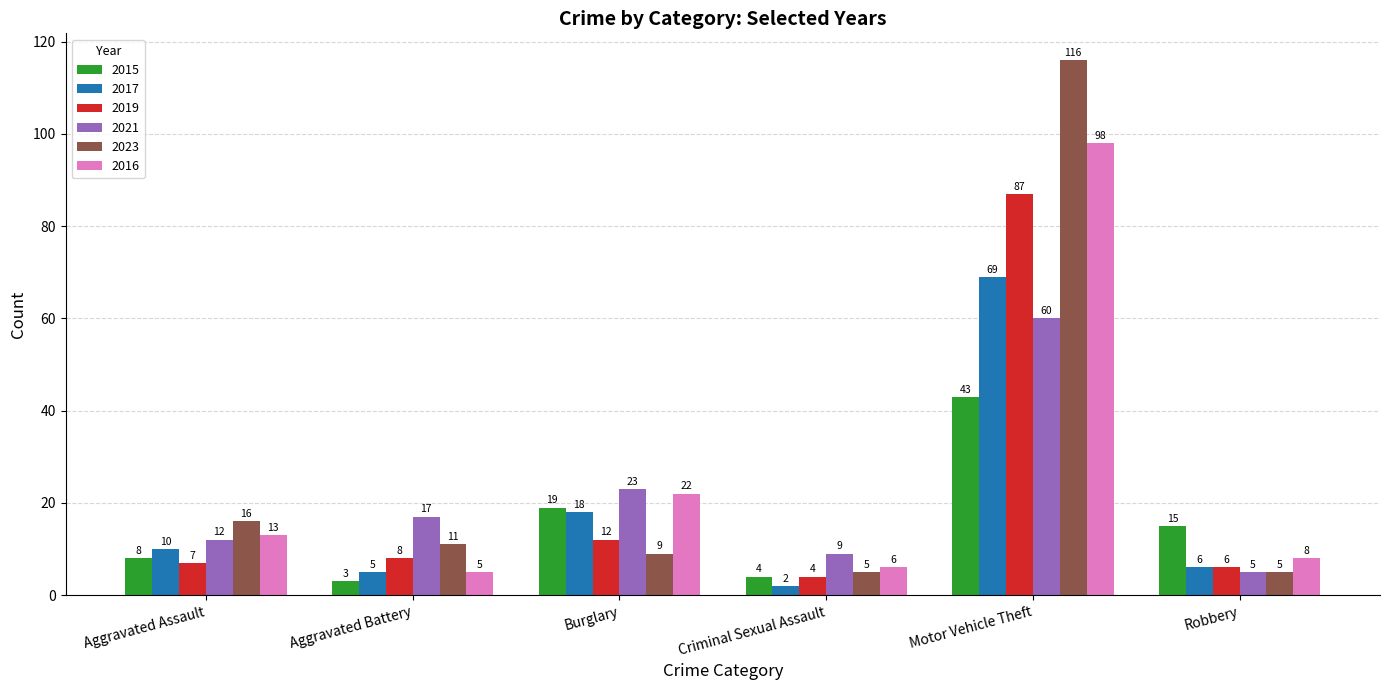

Read the 2017 value at Aggravated Battery.

5